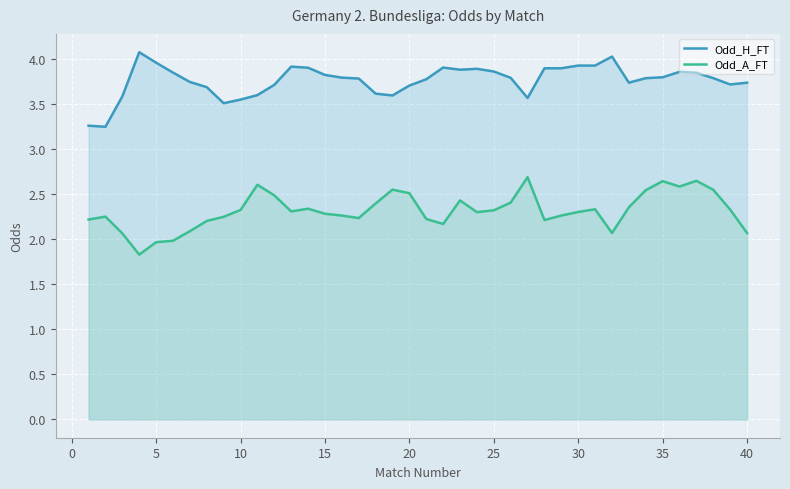

What is the difference between the maximum and minimum values in the Odd_H_FT series?

0.8